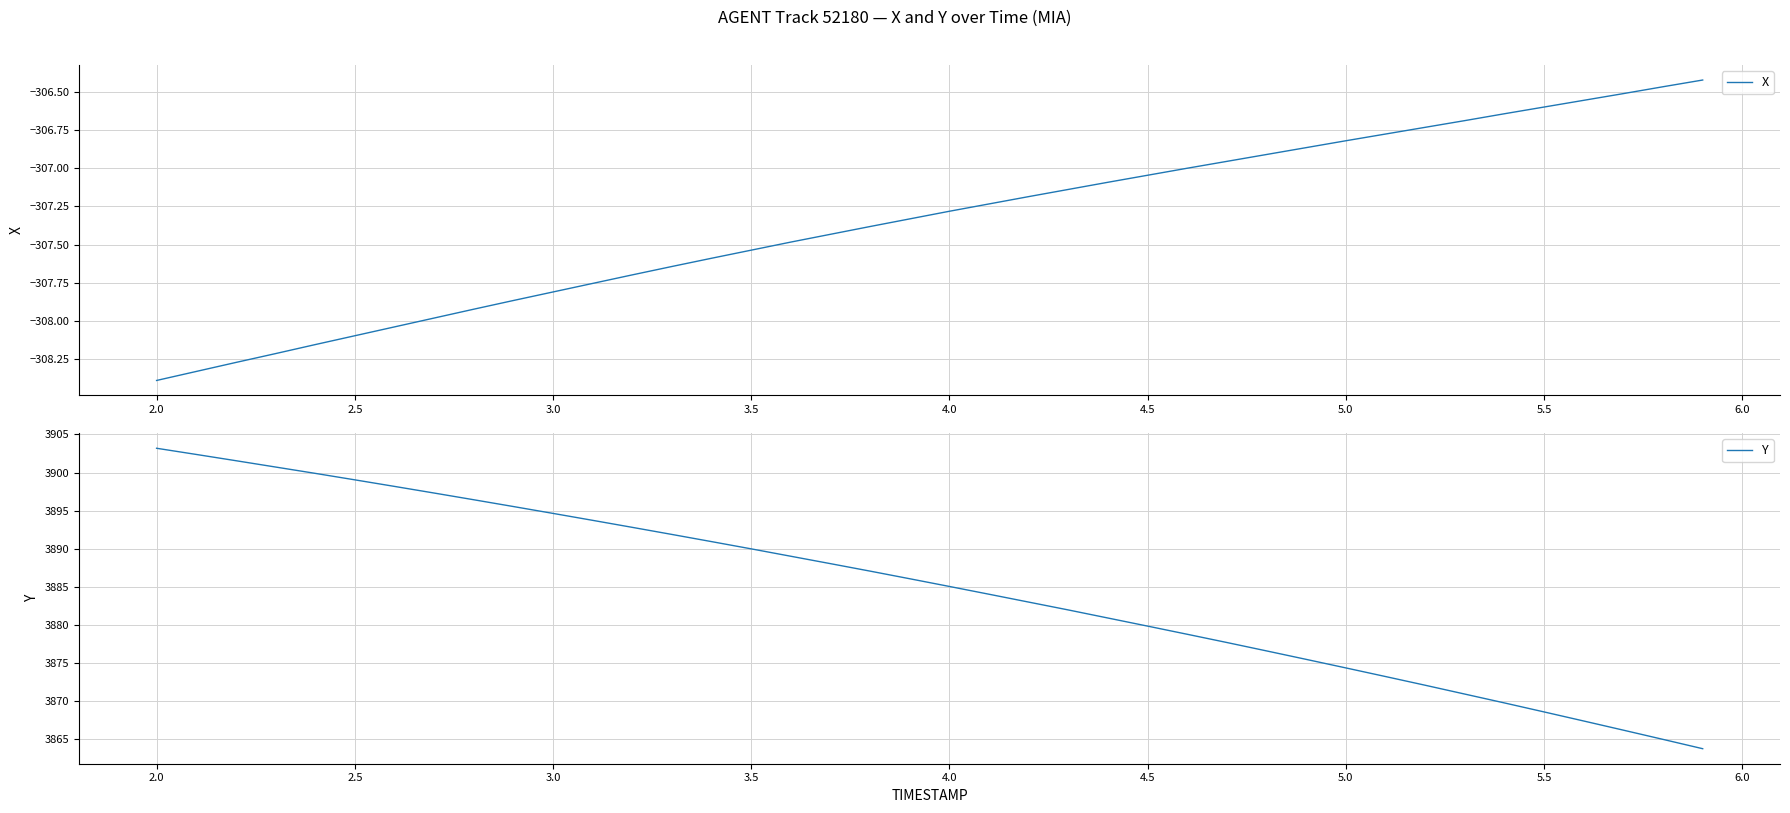

Which series has the widest spread of values?

Y